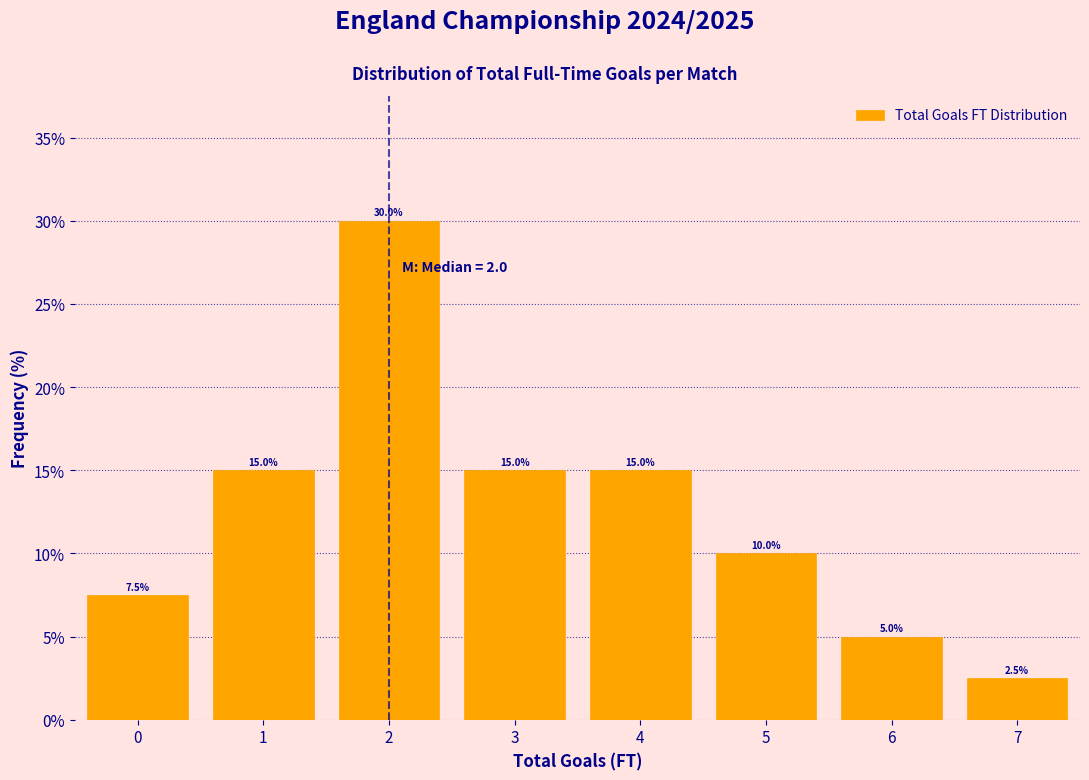

Which range on the x-axis has the tallest bar?

1.5 to 2.5